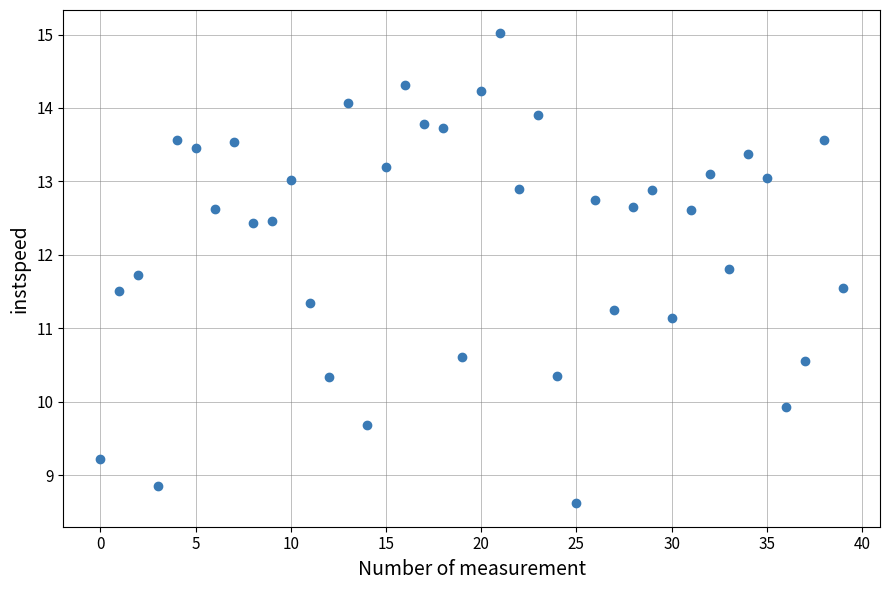

What Y value in the scatter plot is closest to 11?

11.1